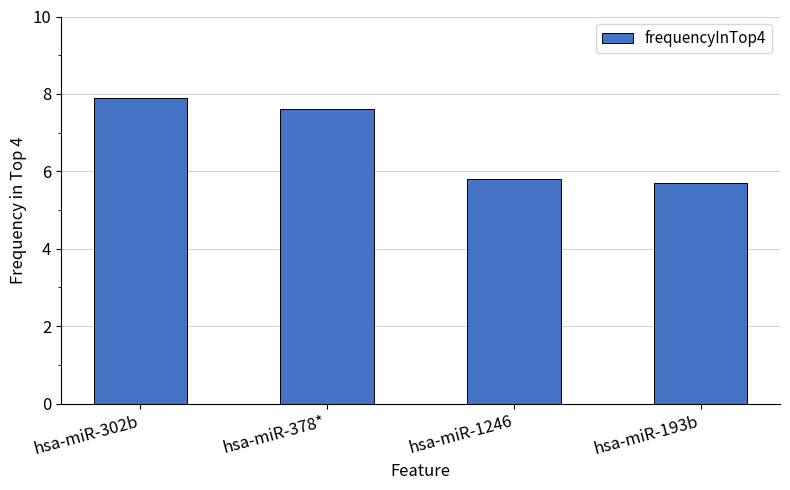

Reading left to right, list all the values displayed in this chart.

7.9	7.6	5.8	5.7